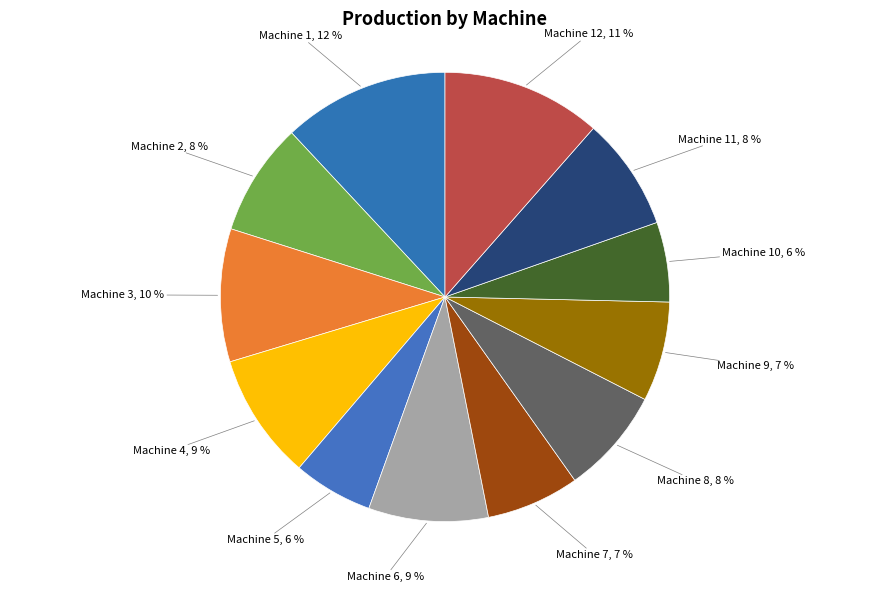

To the nearest percent, what portion does Machine 4 represent?

9%